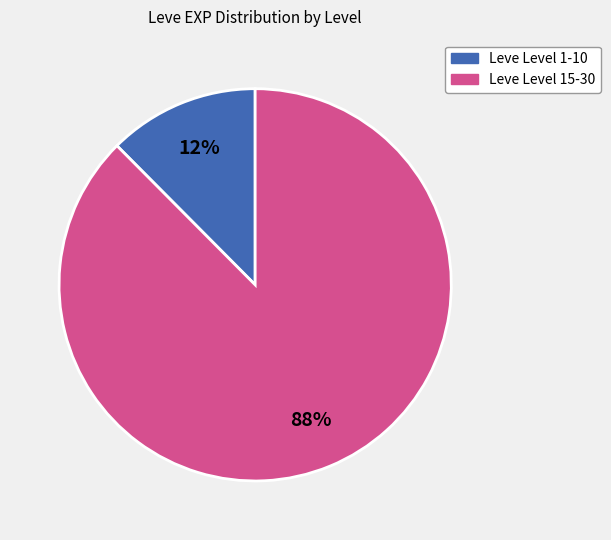

Does any single category account for the majority?

Yes